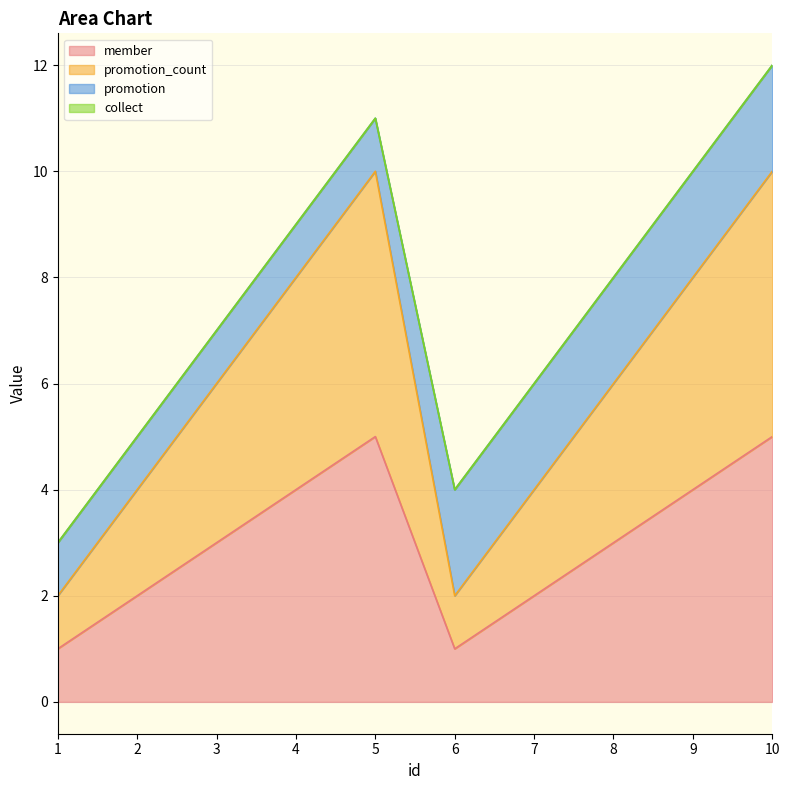

True or false: promotion_count and member cross at least once.

False